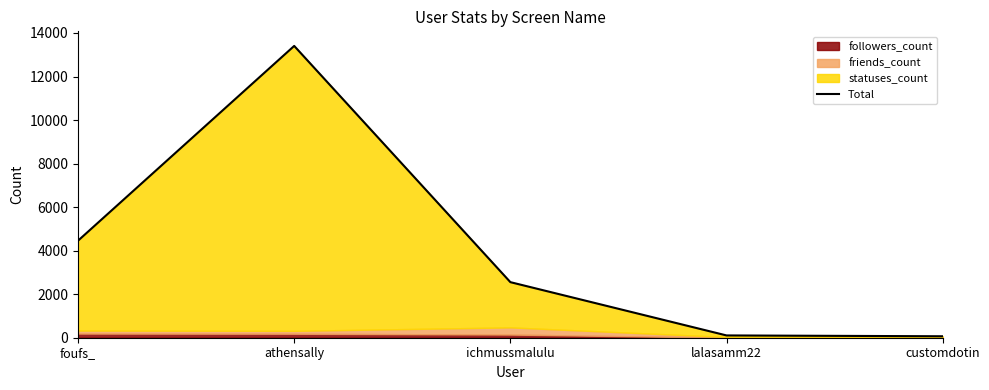

Reading left to right, what are all the values shown in this chart?

4458	13405	2553	105	67